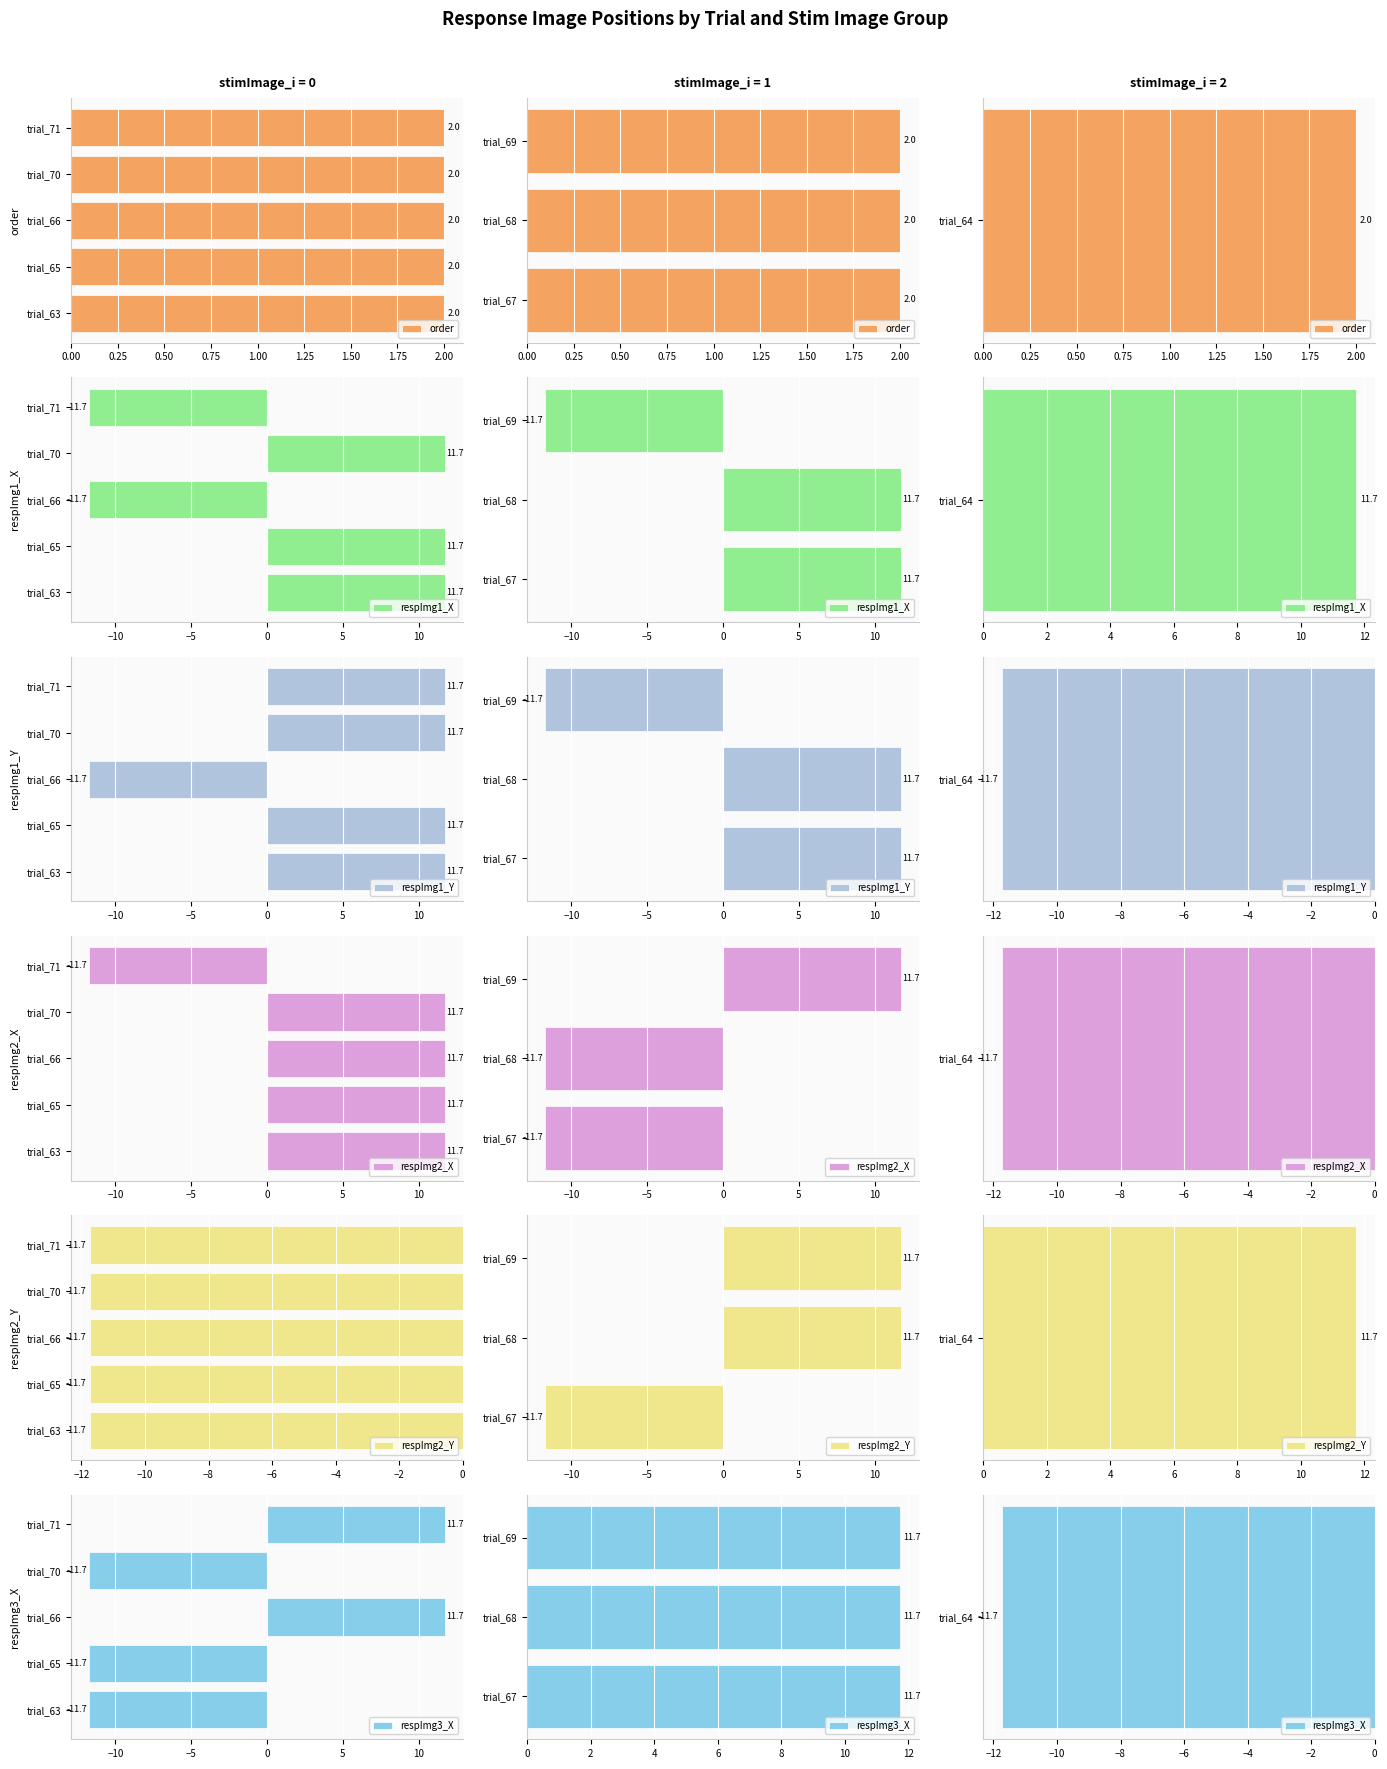

Which series has the largest range (max minus min)?

respImg1_X